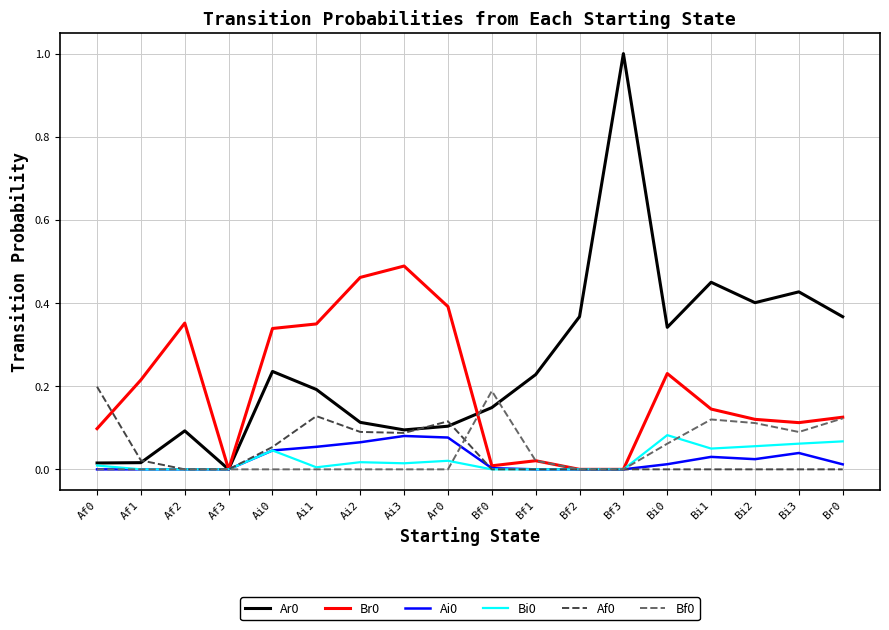

At which category is the sum across all series the highest?

Bf3